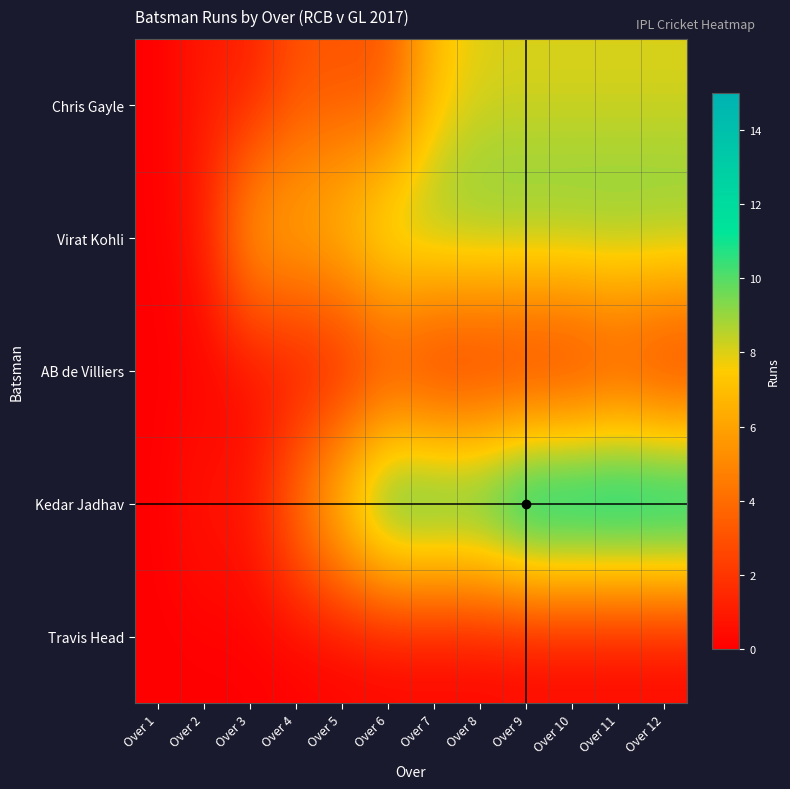

Count the number of data series in this chart.

5